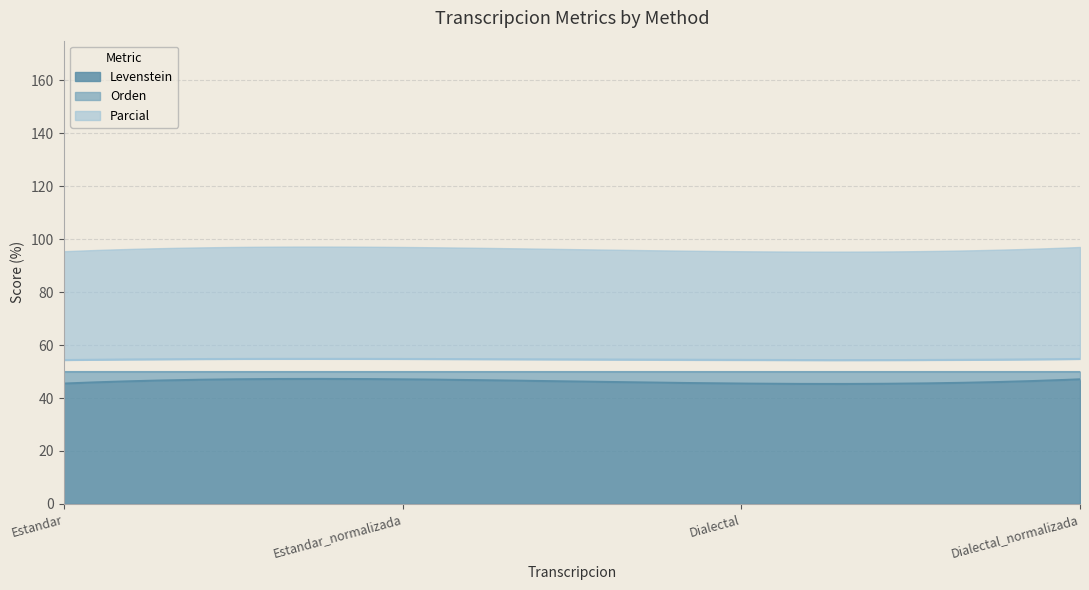

Which has a higher value, Estandar_normalizada or Estandar?

Estandar_normalizada